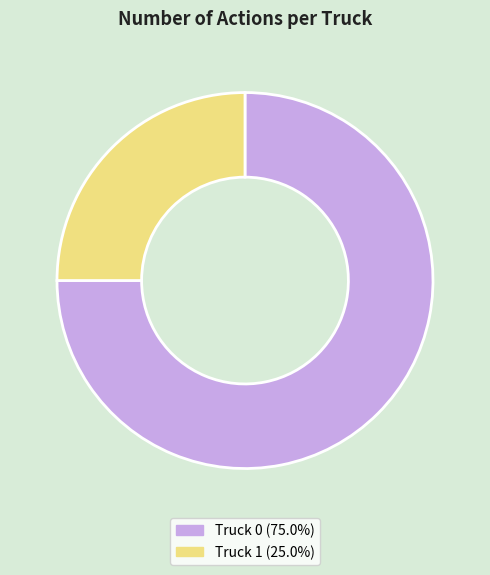

Rank the categories by value from highest to lowest.

Truck 0, Truck 1